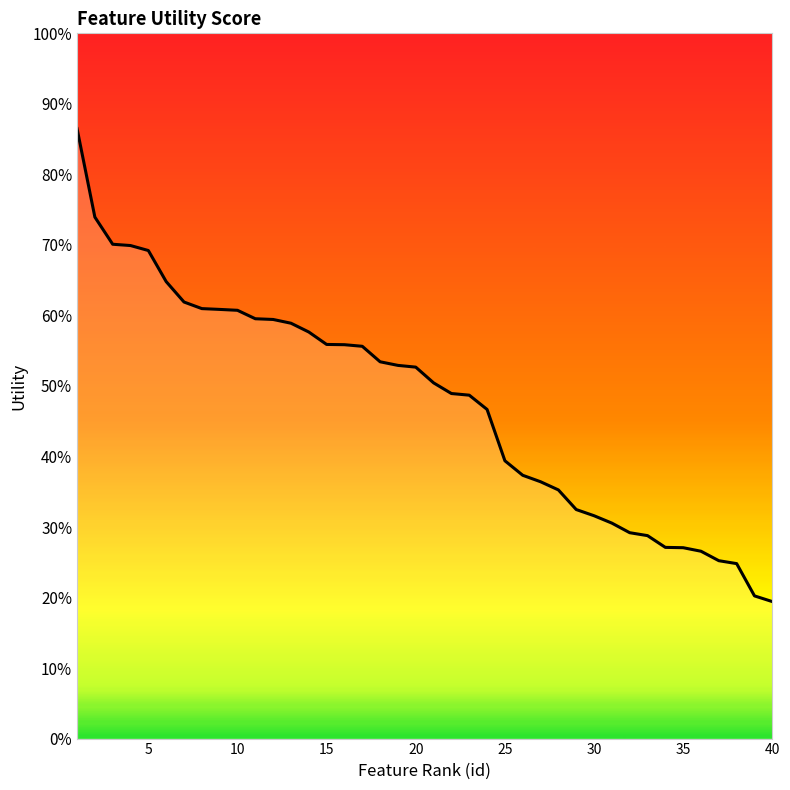

Does the chart display data point markers on the line(s)?

No